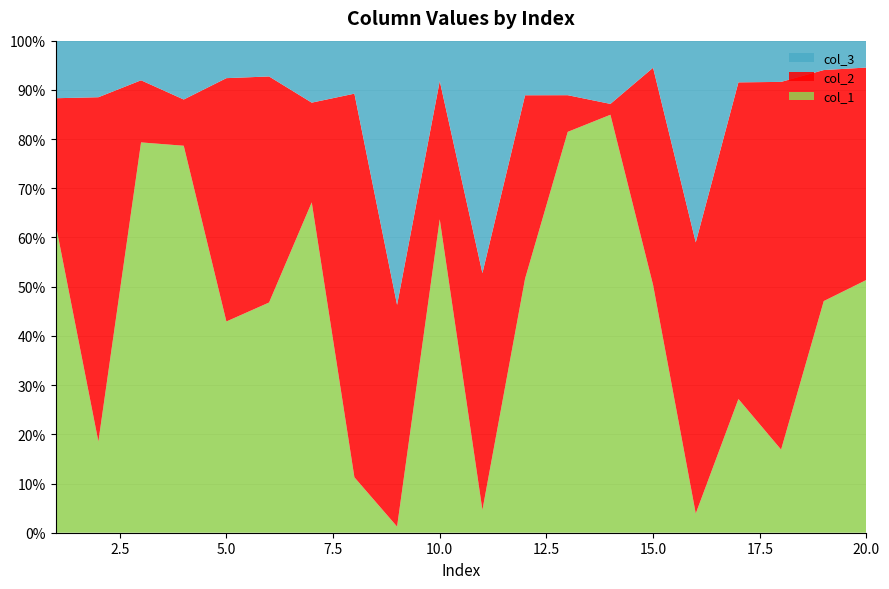

True or false: col_1 has a value of 51.4 at 20.0.

True